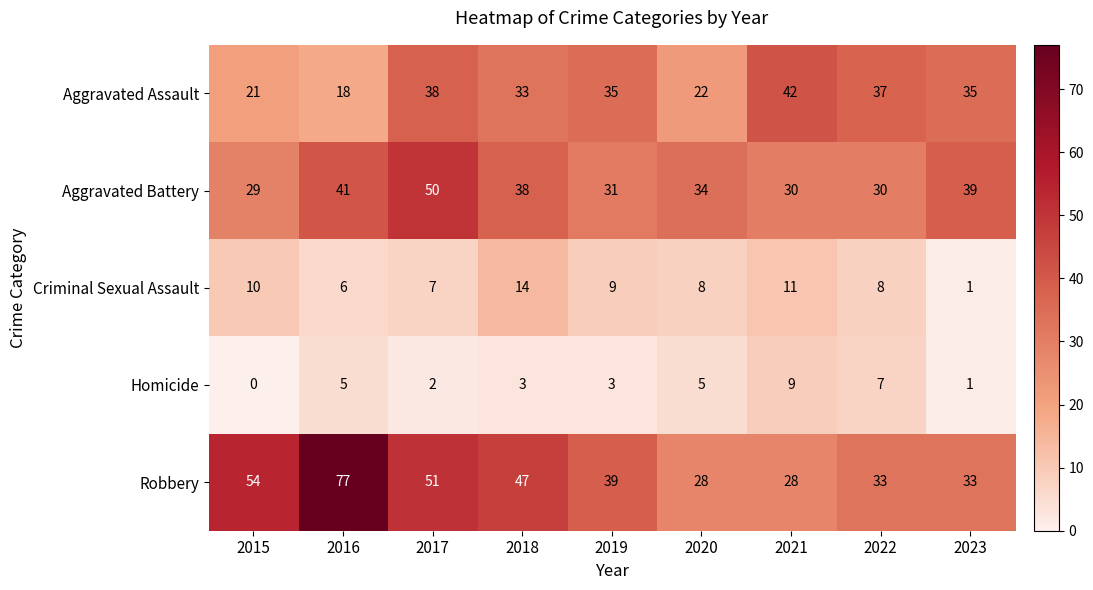

Is it true that Homicide equals 4 at 2015?

False